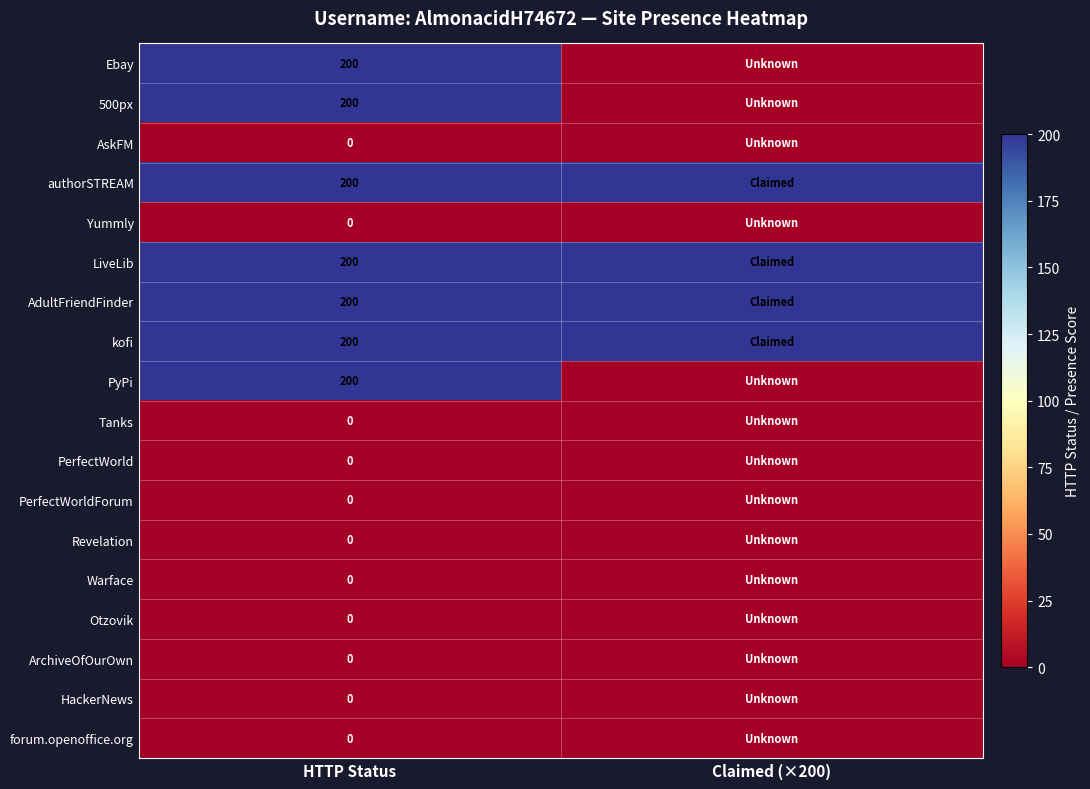

True or false: 500px has a value of 348 at HTTP Status.

False